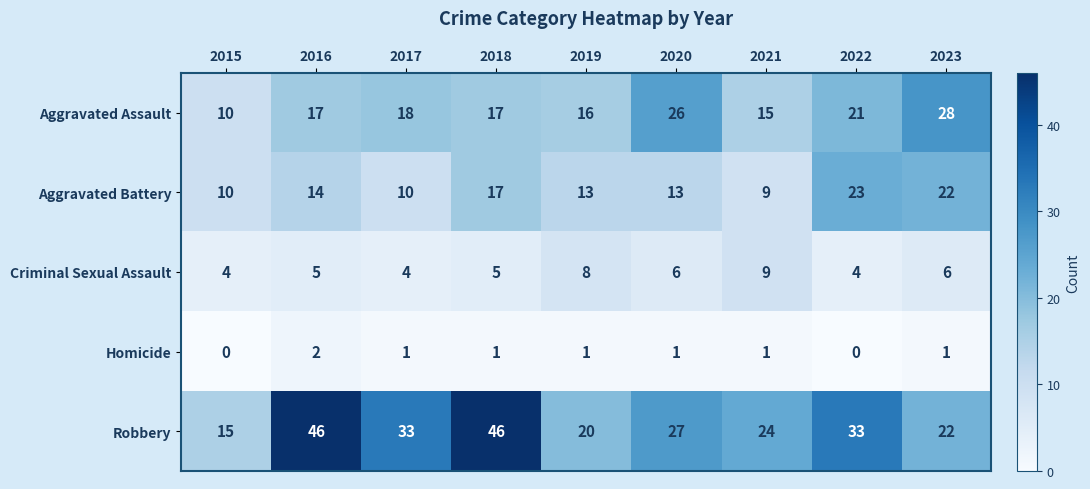

What is the highest value of the Robbery series?

46